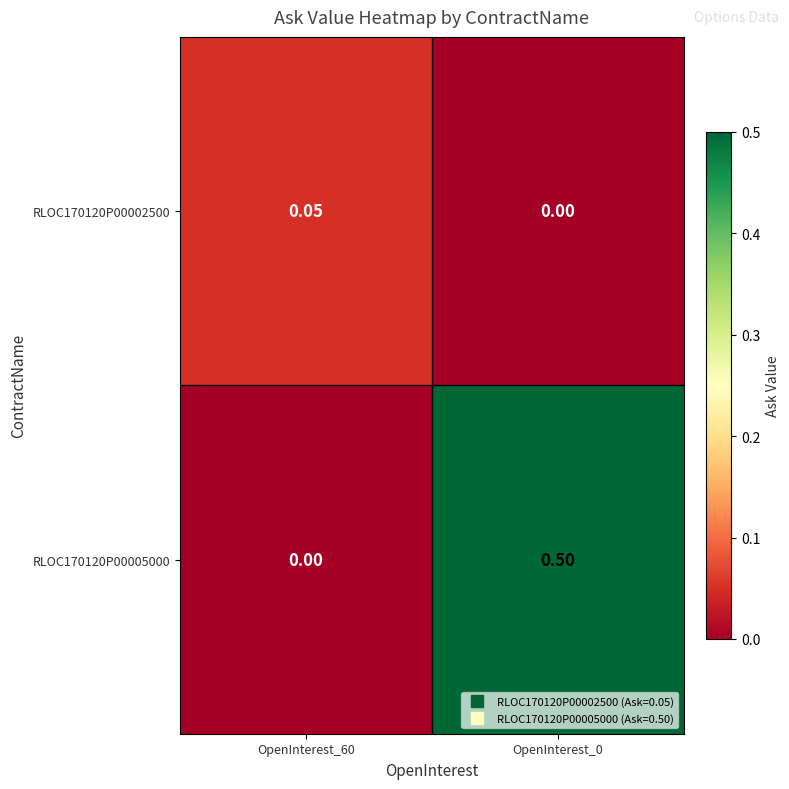

Reading left to right, what are all the values shown in this chart?

RLOC170120P00002500: OpenInterest_60=0.1	OpenInterest_0=0.0
RLOC170120P00005000: OpenInterest_60=0.0	OpenInterest_0=0.5